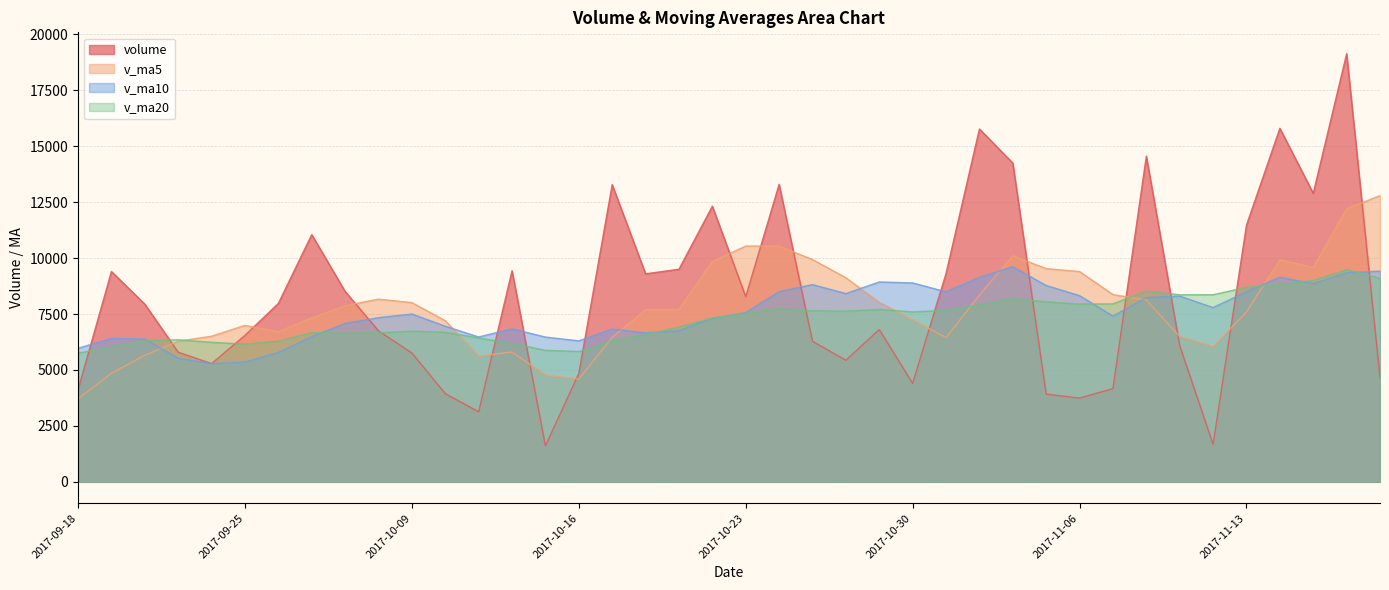

What is the difference between the maximum and minimum values in the volume series?

17520.4